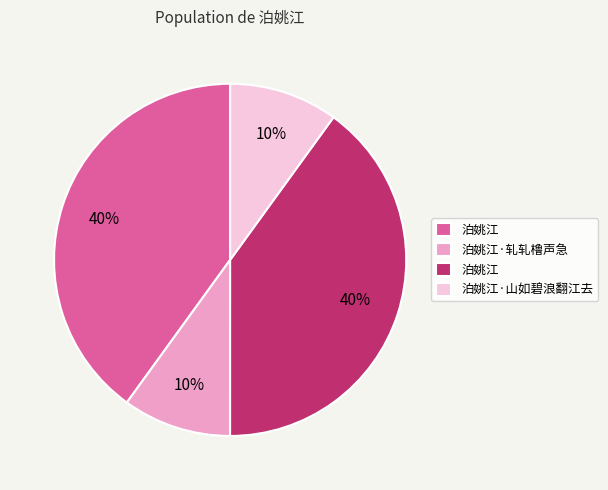

Does any single category account for the majority?

No